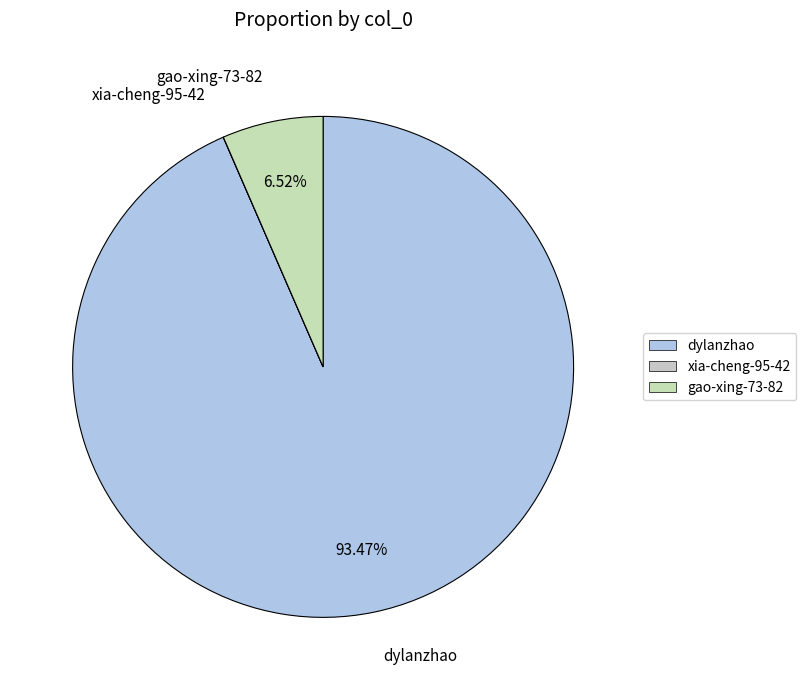

Does gao-xing-73-82 account for over 50% of the chart?

No